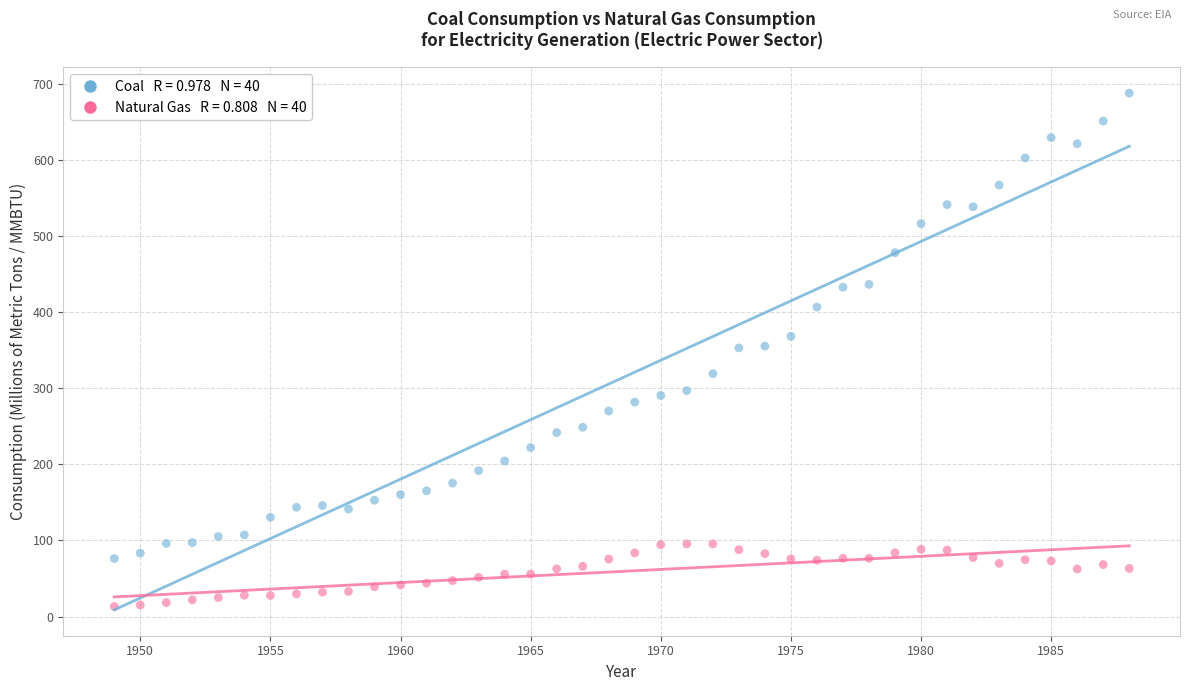

Across all data points, what is the range of Y values (max minus min)?

674.8